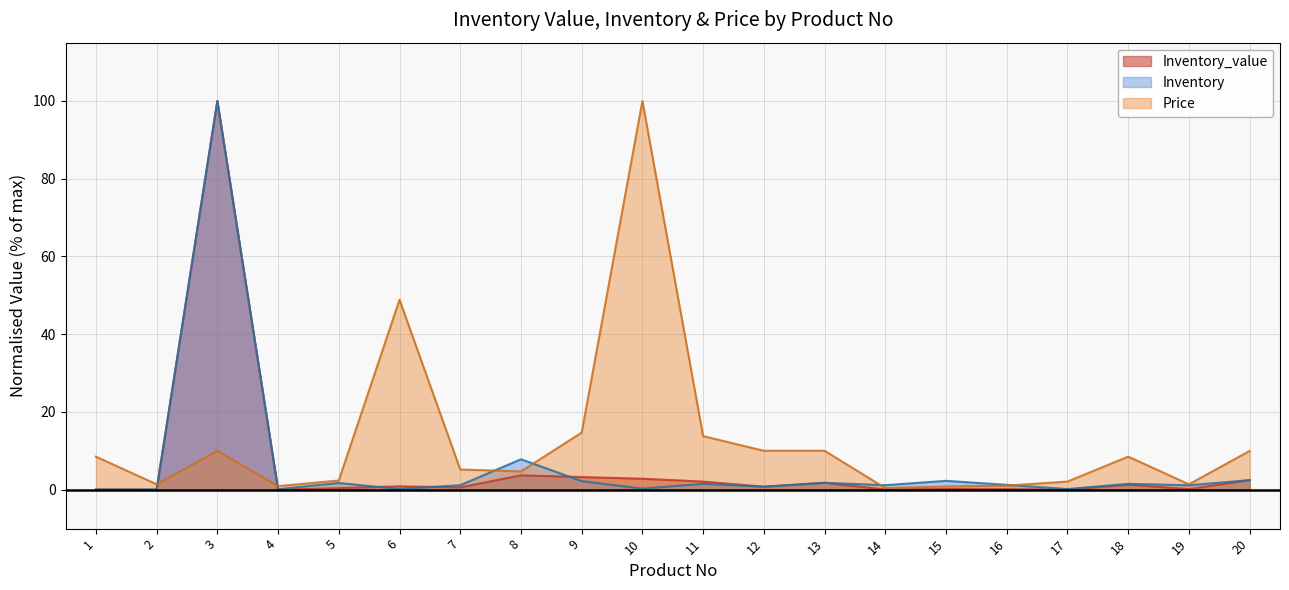

Which has a higher value, 9 or 3?

3